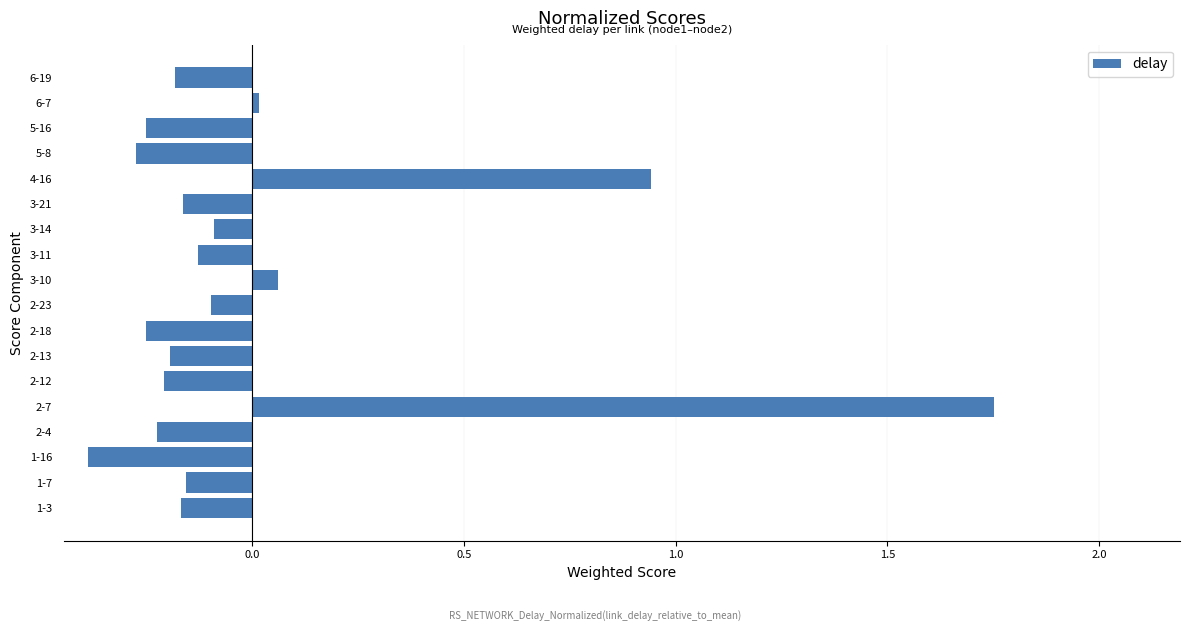

How many bars are there in total?

18